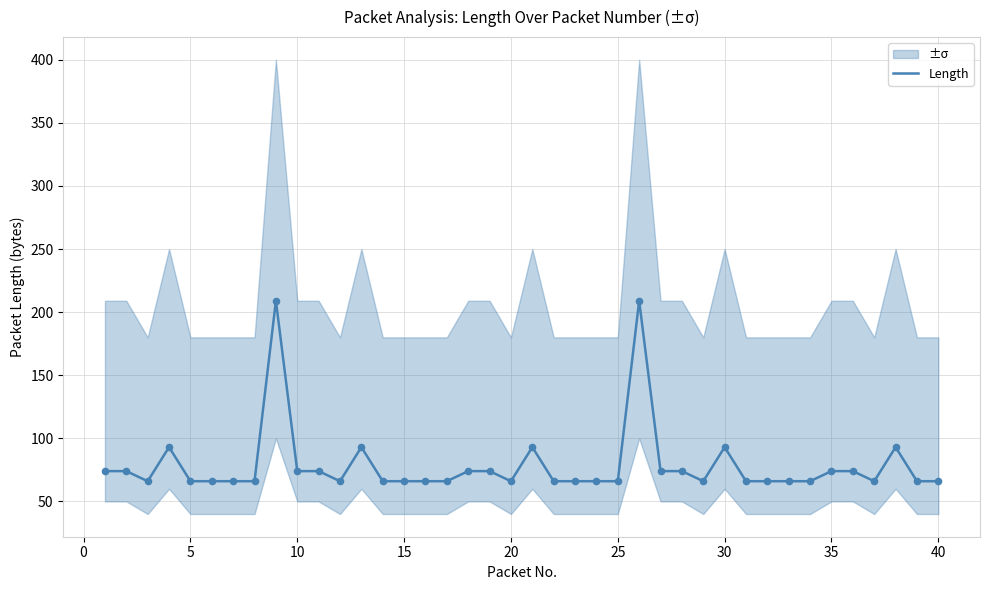

What is the lowest value of the Length series?

66